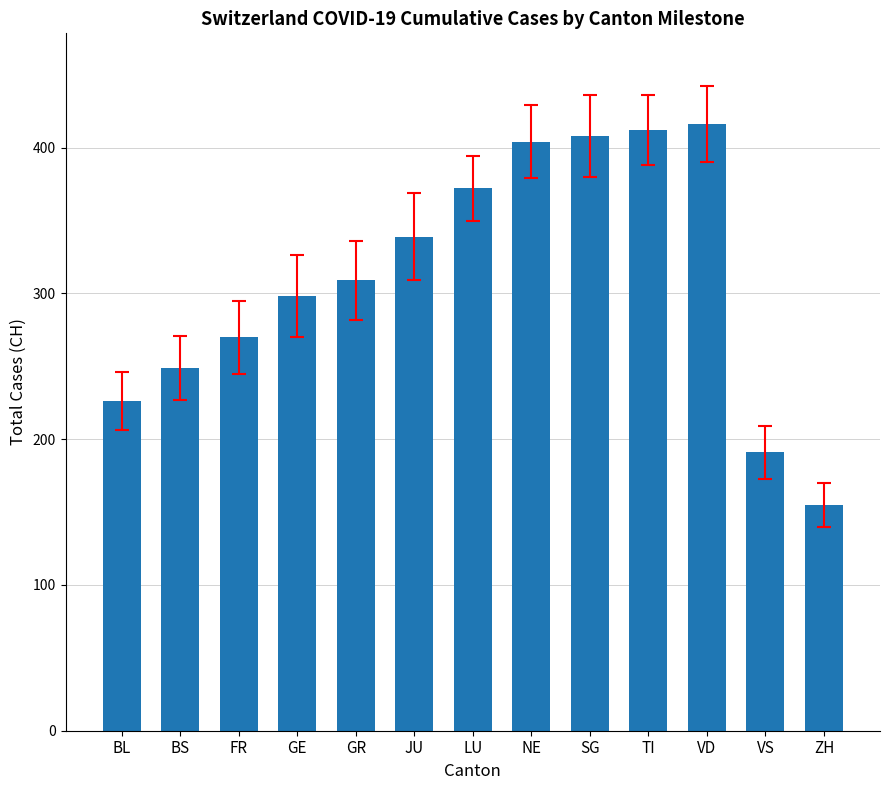

How many data points are less than 309?

6